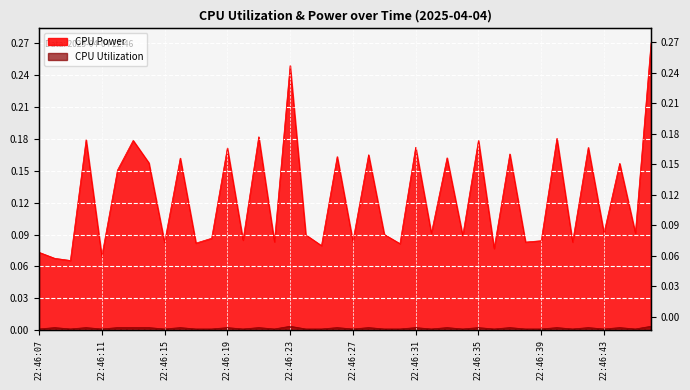

True or false: CPU Utilization and CPU Power intersect in this chart.

False